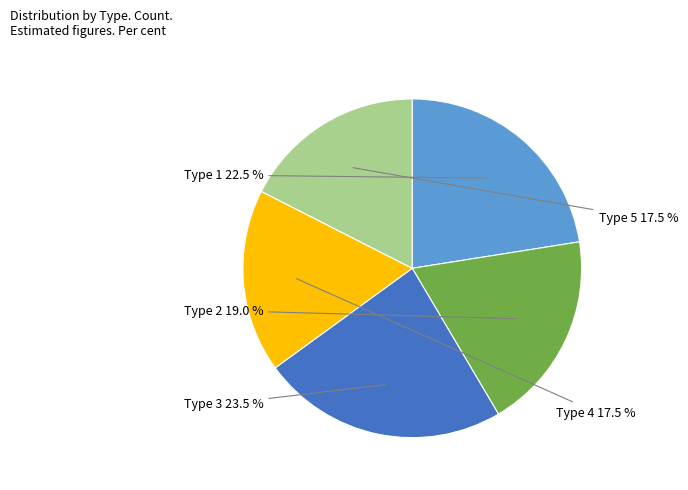

To the nearest percent, what is the difference between the largest and smallest slice percentages?

6%